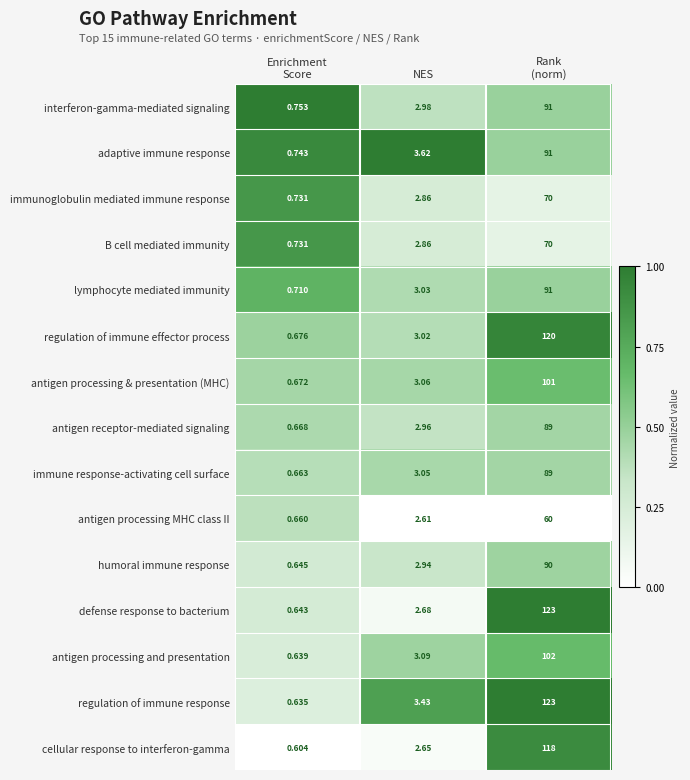

Between NES and Rank
(norm), which series saw the biggest shift?

defense response to bacterium